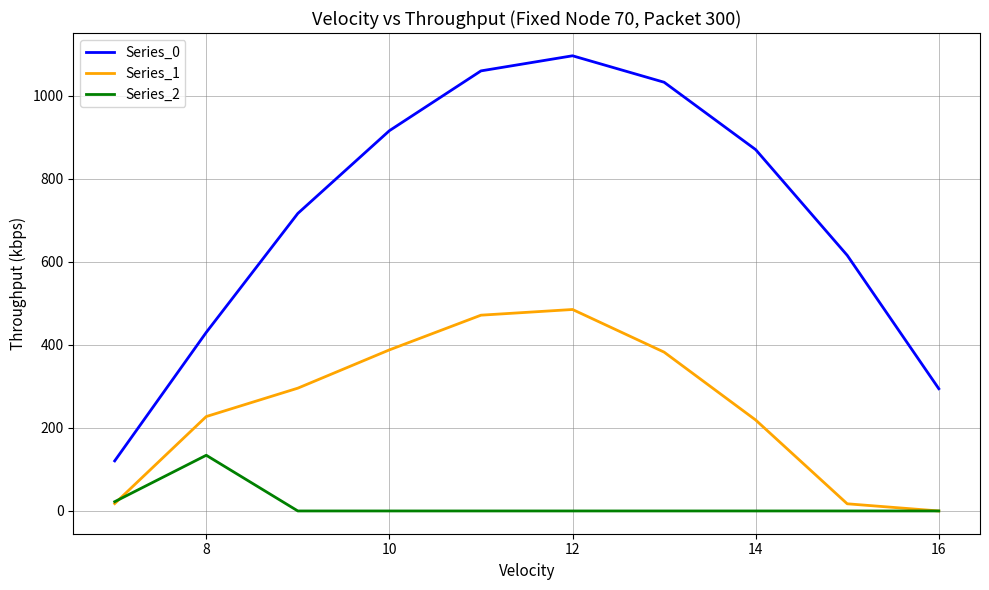

List the series in order of their overall mean, highest first.

Series_0, Series_1, Series_2